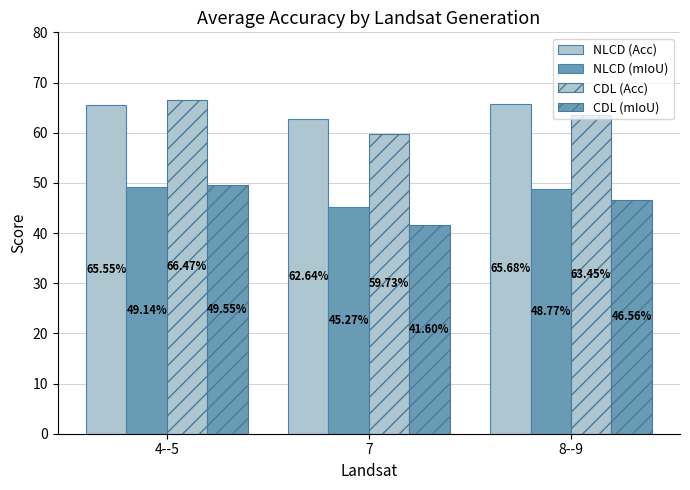

What is the label of the 1st bar from the left?

4--5